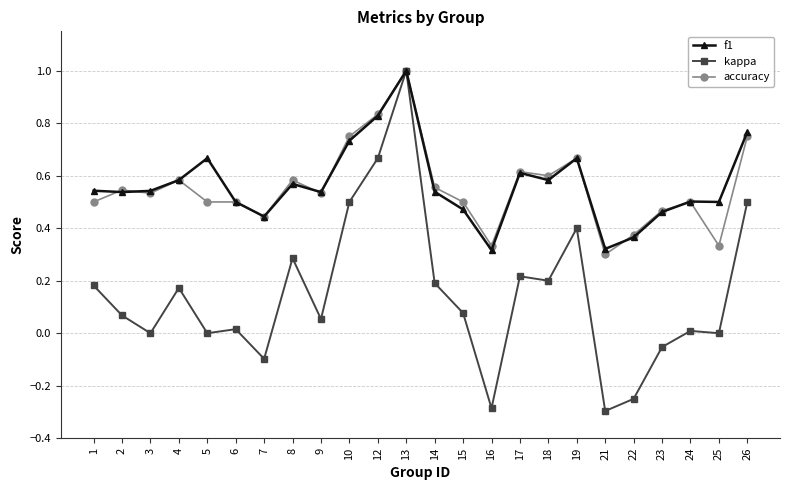

What is the total value across all series at 13?

3.0